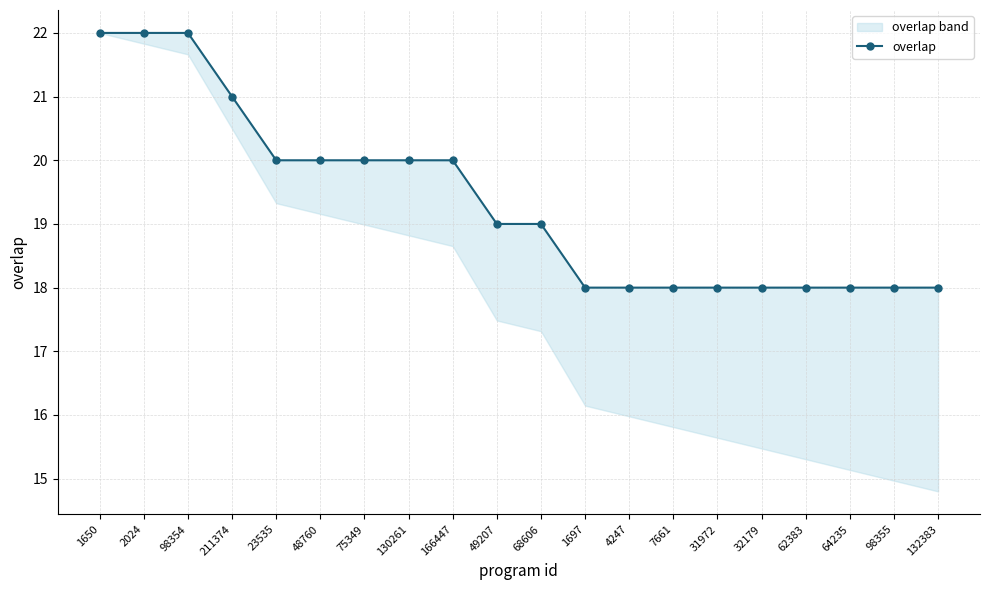

The value at 7661 is 18. True or false?

True